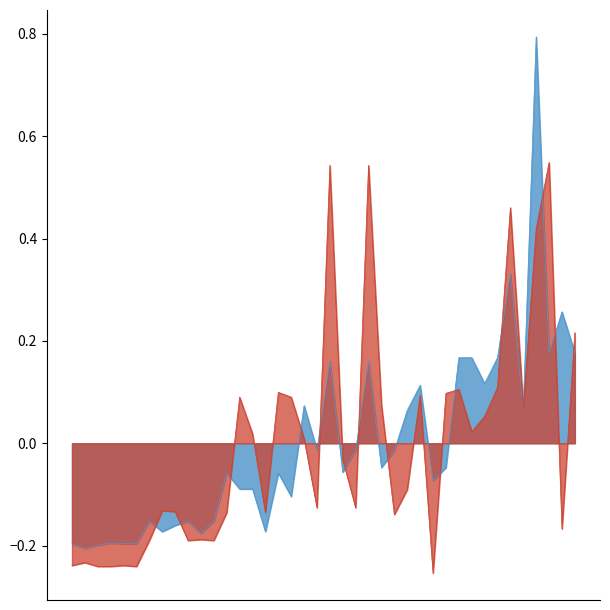

At which category does Leve EXP reach its first local valley?

1